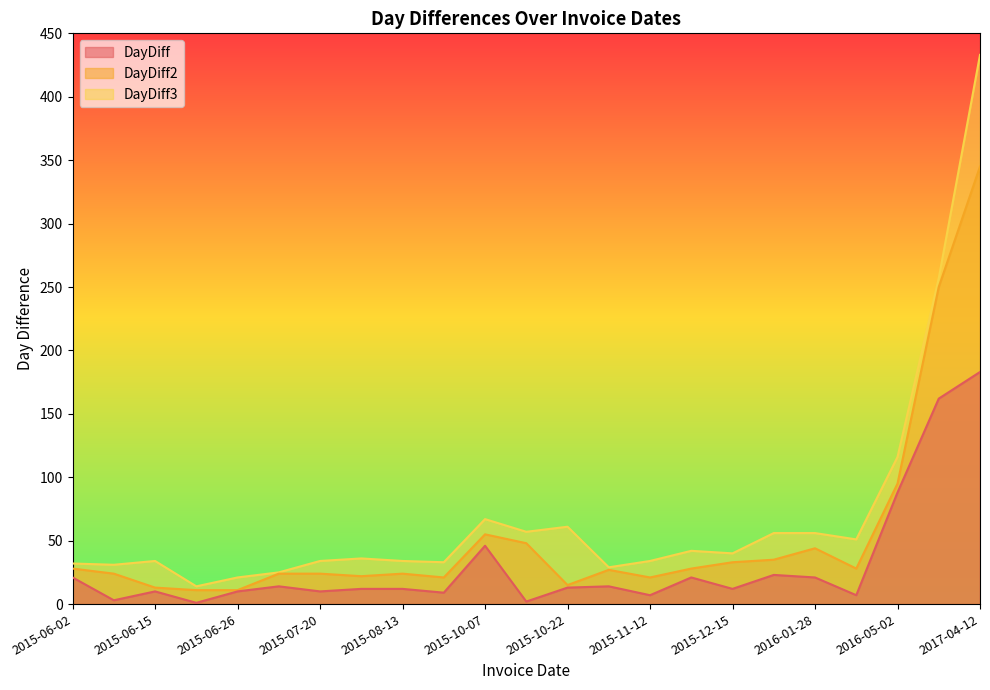

Between 2015-11-05 and 2016-01-28, which is larger?

2016-01-28